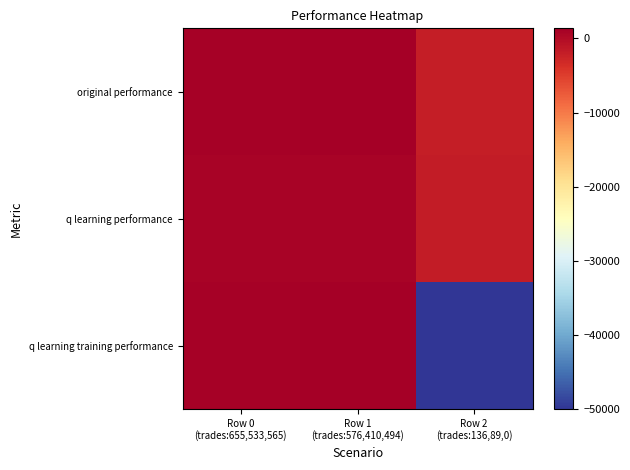

Reading right to left, transcribe all the data shown in this chart.

original performance: Row 2
(trades:136,89,0)=-1905.2	Row 1
(trades:576,410,494)=1267.1	Row 0
(trades:655,533,565)=1131.3
q learning performance: Row 2
(trades:136,89,0)=-1659.5	Row 1
(trades:576,410,494)=927.3	Row 0
(trades:655,533,565)=962.1
q learning training performance: Row 2
(trades:136,89,0)=-50000.0	Row 1
(trades:576,410,494)=1370.2	Row 0
(trades:655,533,565)=969.5